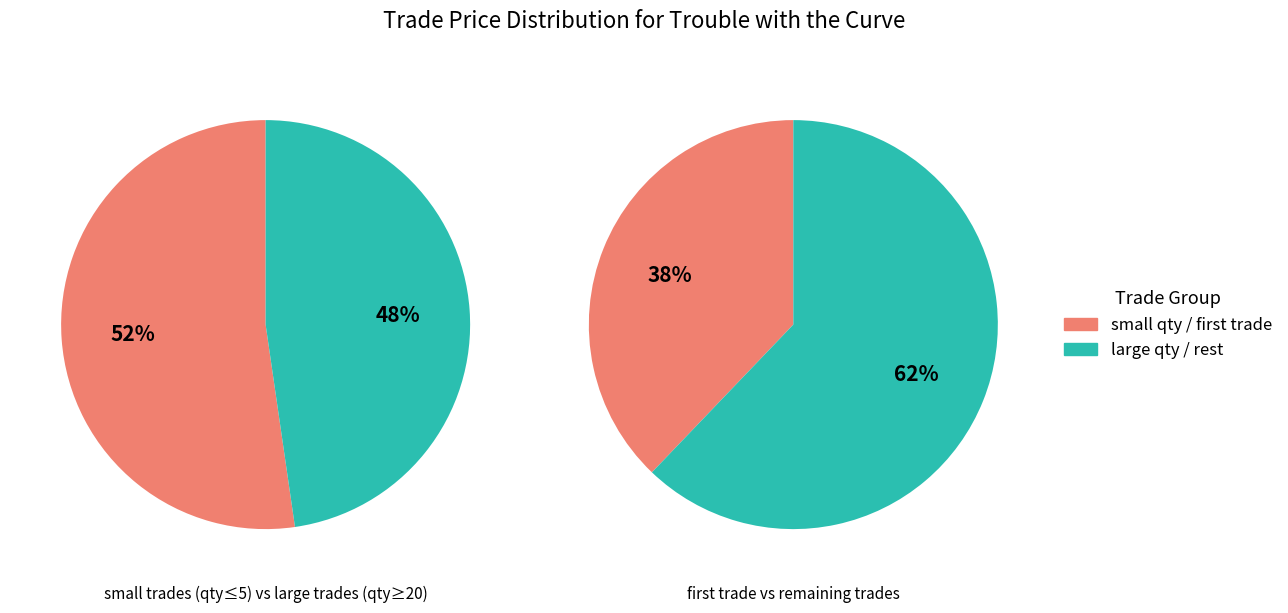

What is the change in value from 5 to 20?

-15.0